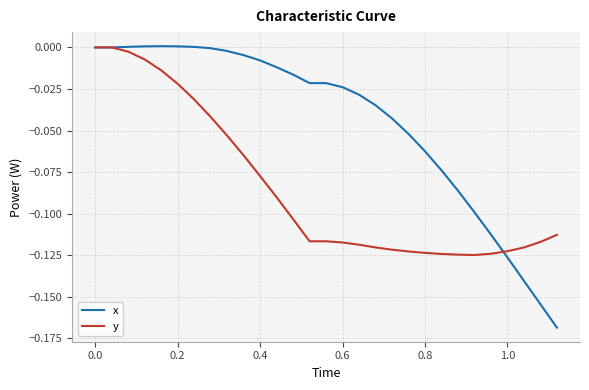

Which series has the widest spread of values?

x